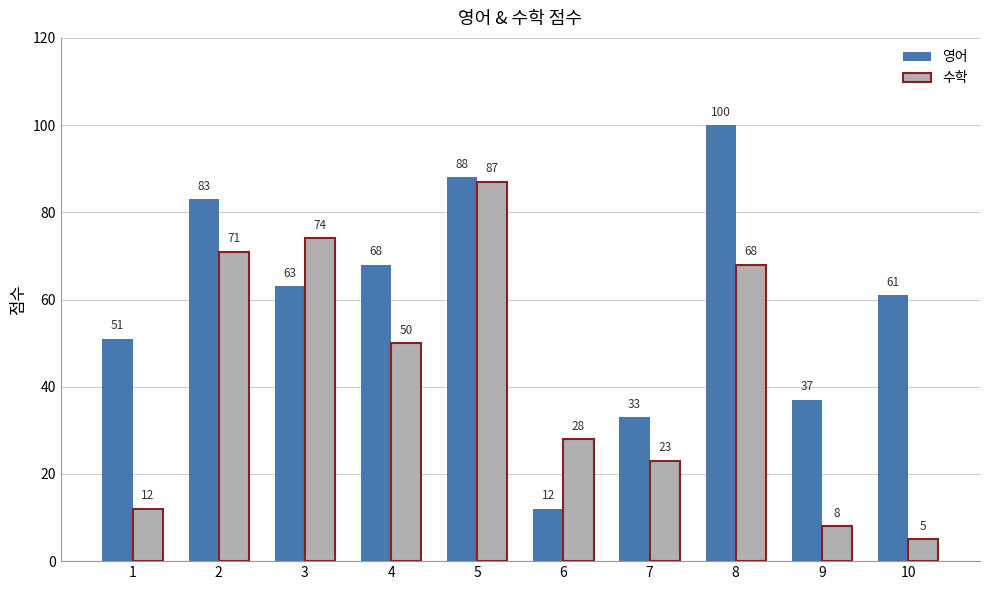

What is the difference between the second highest and minimum values in the 수학 series?

69